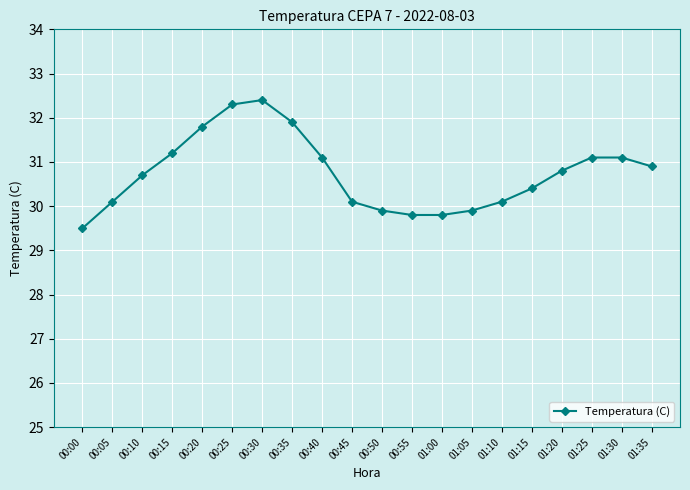

Reading left to right, extract all data points from this chart.

29.5	30.1	30.7	31.2	31.8	32.3	32.4	31.9	31.1	30.1	29.9	29.8	29.8	29.9	30.1	30.4	30.8	31.1	31.1	30.9